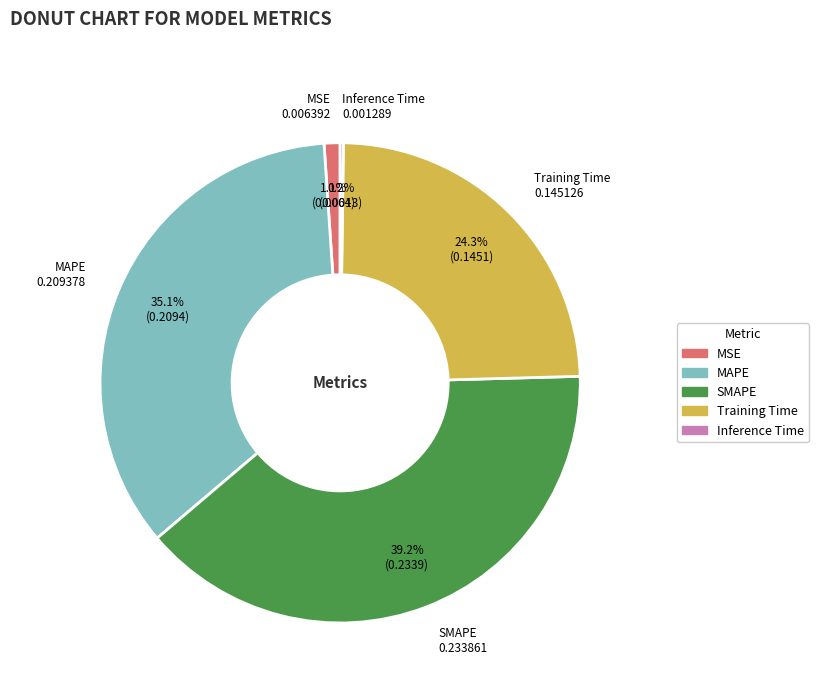

Combined, what portion of the pie is Training Time and MAPE?

59.5%